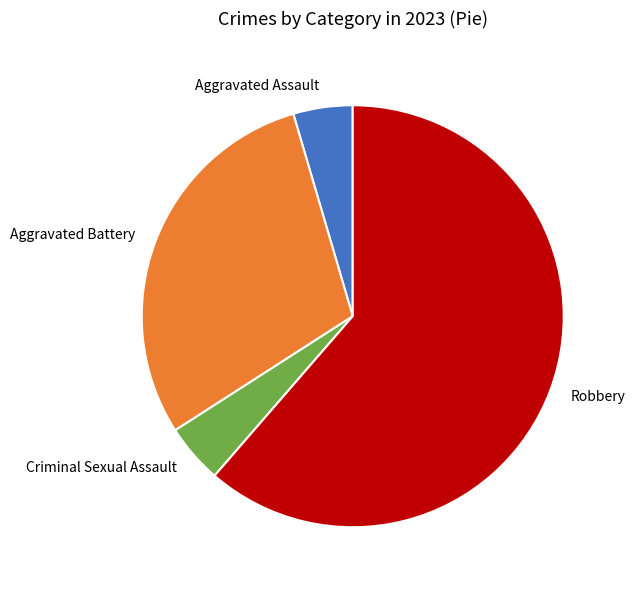

What is the majority slice?

Robbery